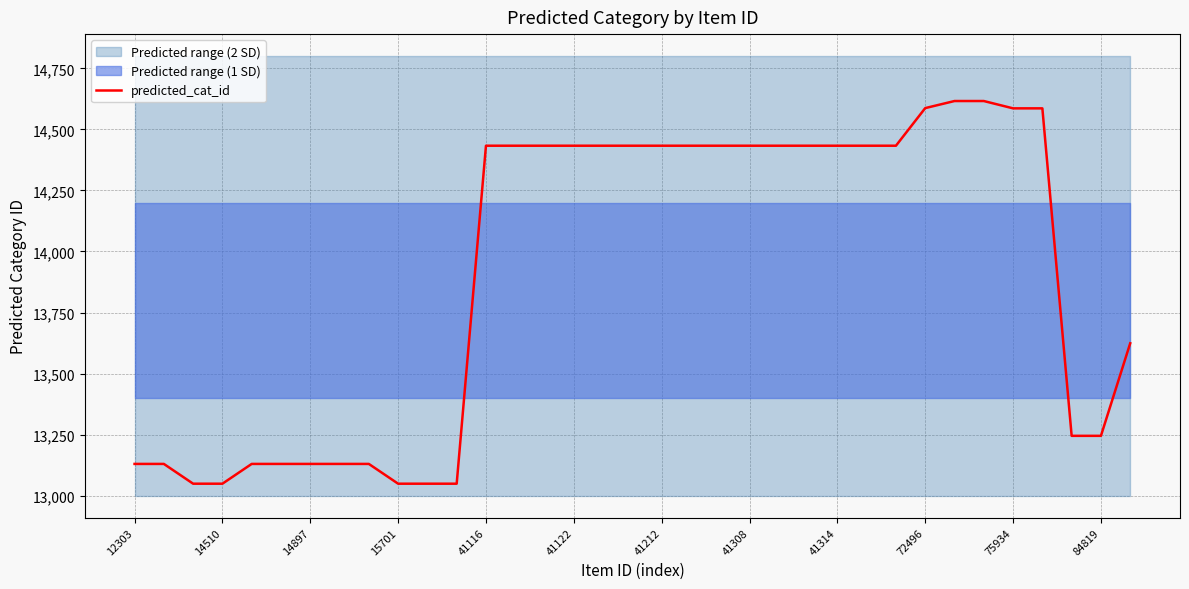

How many values exceed 14433?

5